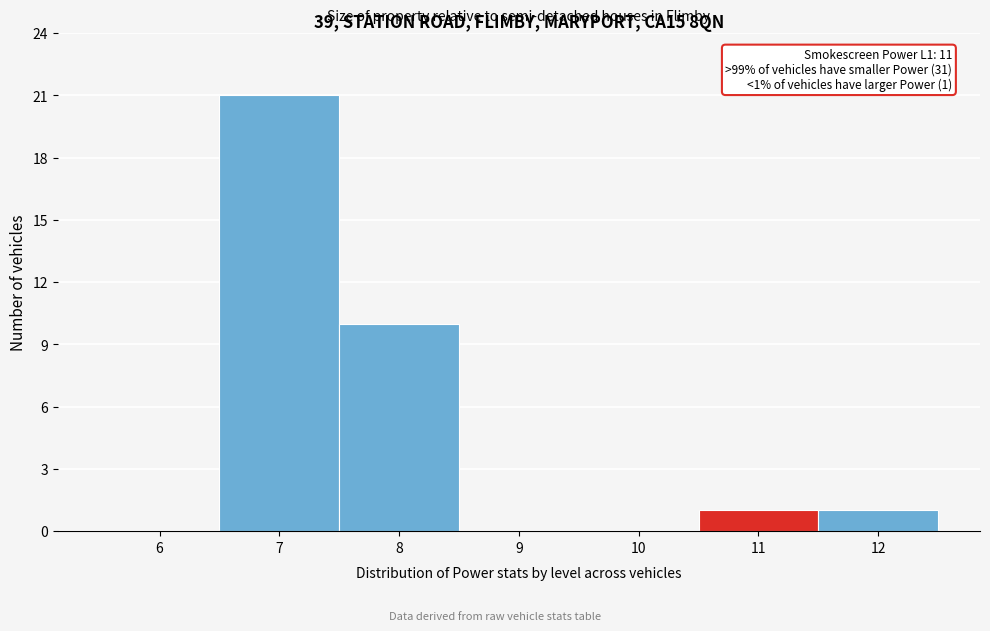

Reading left to right, what are all the values shown in this chart?

6=0	7=21	8=10	9=0	10=0	11=1	12=1